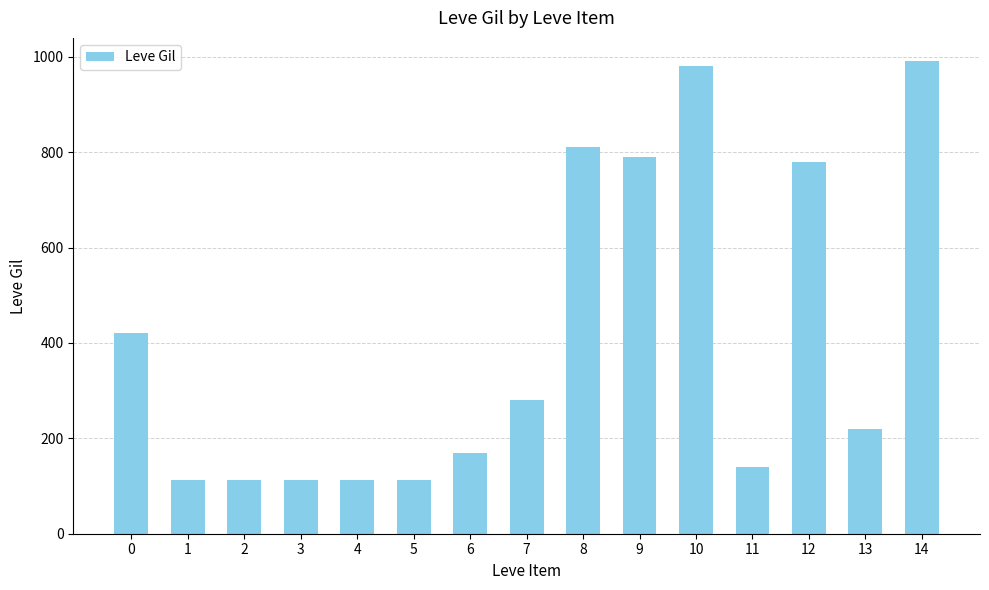

What is the maximum value shown in the chart?

990